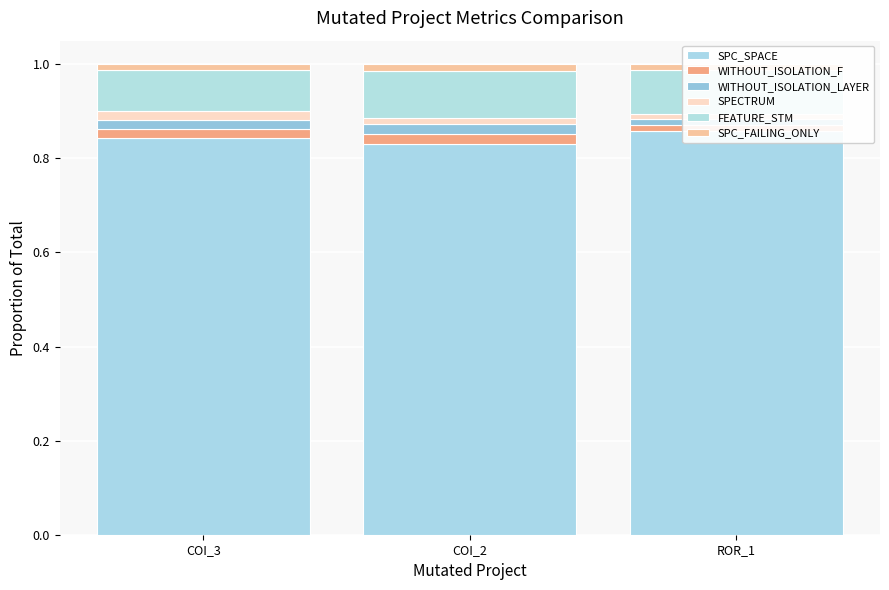

How many bars are there in total?

18